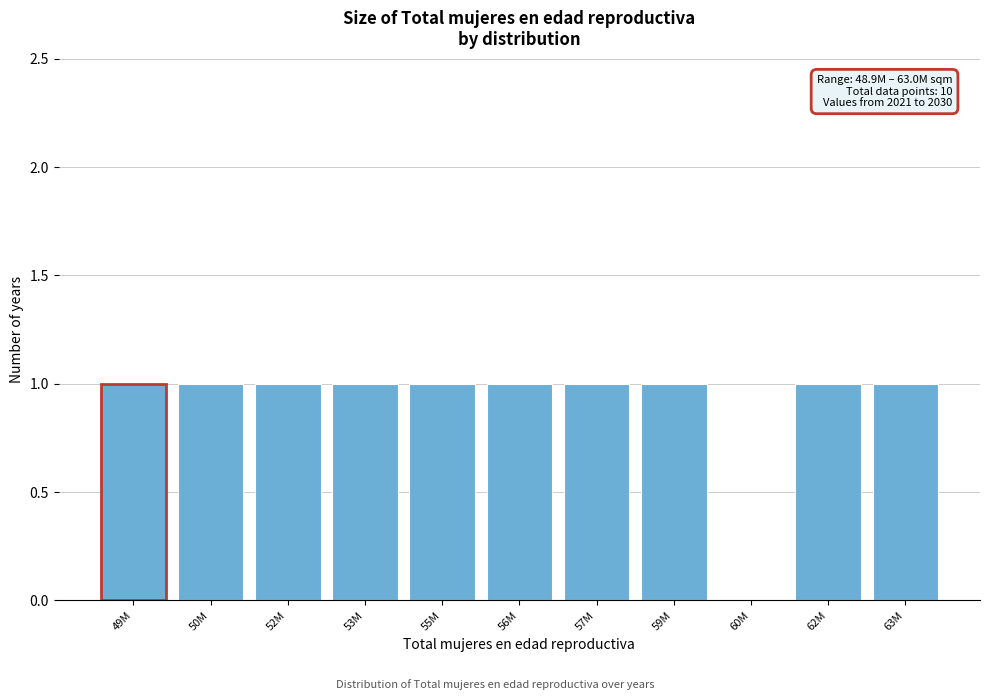

Reading left to right, transcribe all the data shown in this chart.

49M=1	50M=1	52M=1	53M=1	55M=1	56M=1	57M=1	59M=1	60M=0	62M=1	63M=1